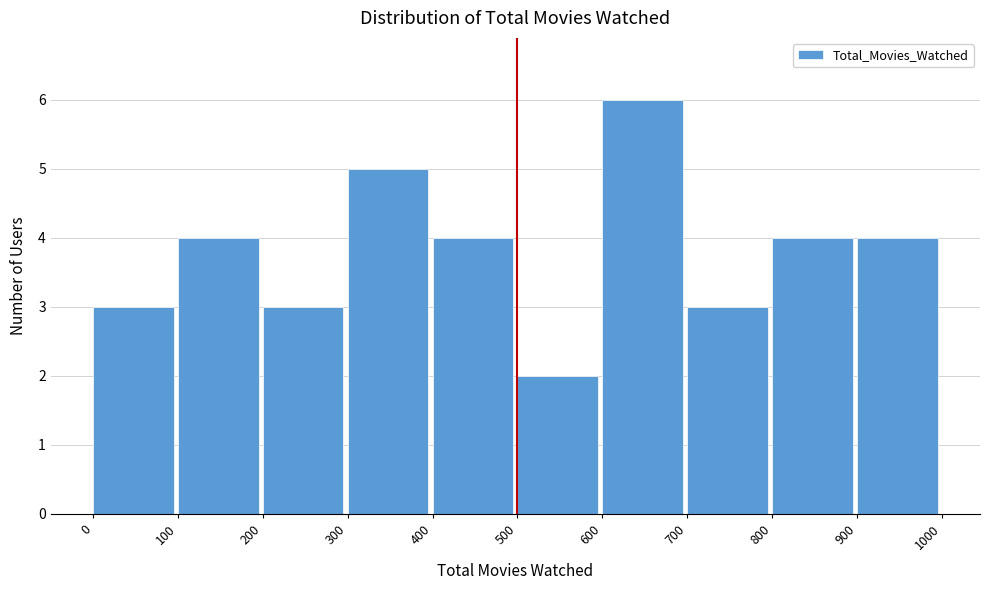

Reading left to right, transcribe this chart: for each bar, give the range it covers on the x-axis and its height. The values are not printed on the chart, so give them approximately, as read against the axis.

0 to 100: 3
100 to 200: 4
200 to 300: 3
300 to 400: 5
400 to 500: 4
500 to 600: 2
600 to 700: 6
700 to 800: 3
800 to 900: 4
900 to 1000: 4